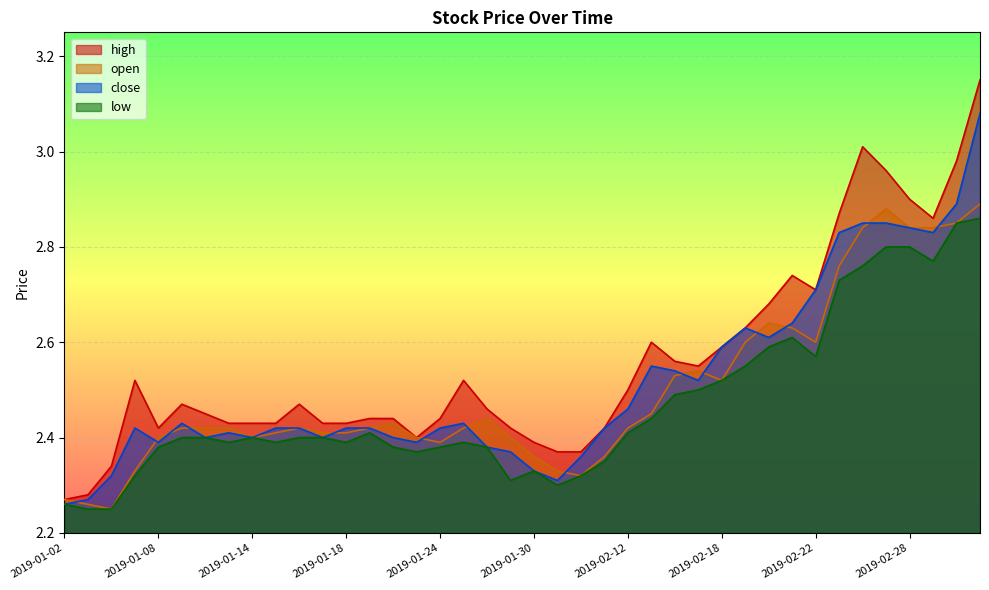

At which category does the chart reach its peak across all series?

2019-03-05